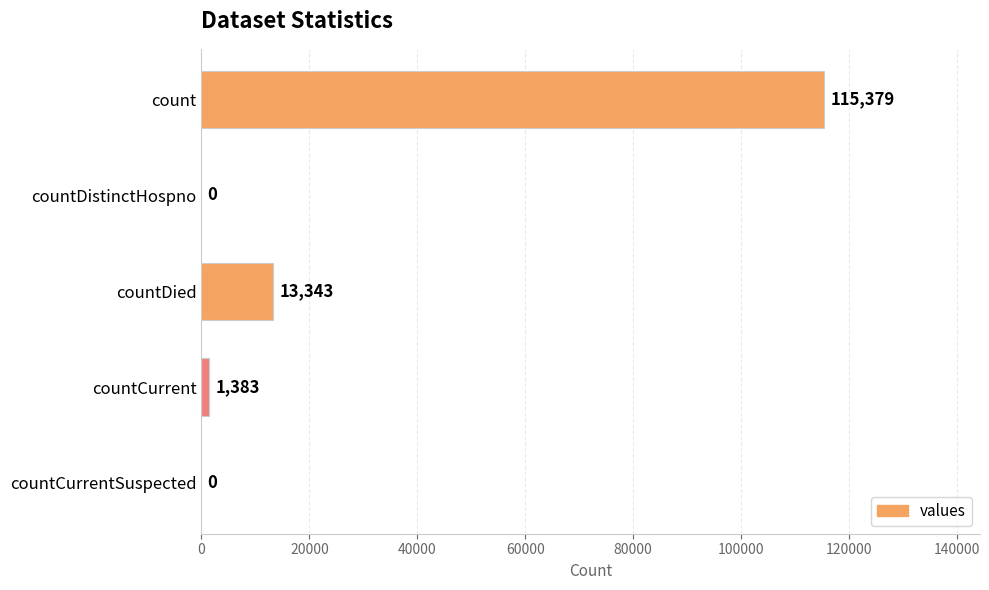

Is it true that the value at countCurrentSuspected is 51414?

False